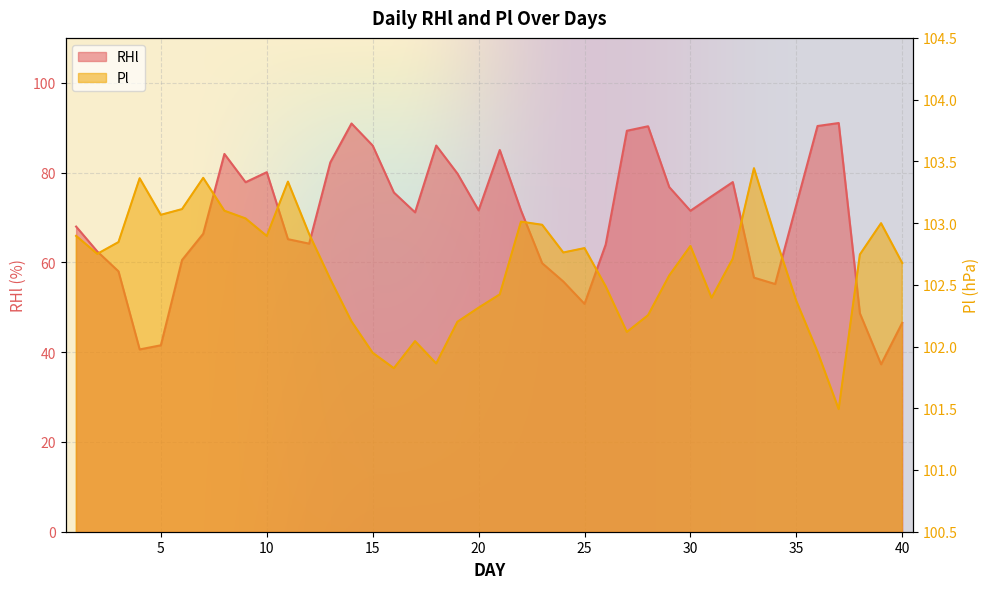

Reading left to right, what are all the values shown in this chart?

RHl: 1=68.0	2=62.4	3=58.0	4=40.6	5=41.5	6=60.5	7=66.4	8=84.2	9=77.9	10=80.1	11=65.2	12=64.2	13=82.3	14=90.9	15=86.0	16=75.6	17=71.1	18=86.0	19=79.8	20=71.6	21=85.0	22=71.6	23=59.8	24=55.7	25=50.8	26=64.0	27=89.3	28=90.3	29=76.8	30=71.5	31=74.7	32=77.9	33=56.6	34=55.2	35=72.8	36=90.4	37=91.0	38=48.6	39=37.3	40=46.5
Pl: 1=102.9	2=102.8	3=102.8	4=103.4	5=103.1	6=103.1	7=103.4	8=103.1	9=103.0	10=102.9	11=103.3	12=102.9	13=102.5	14=102.2	15=101.9	16=101.8	17=102.0	18=101.9	19=102.2	20=102.3	21=102.4	22=103.0	23=103.0	24=102.8	25=102.8	26=102.5	27=102.1	28=102.3	29=102.6	30=102.8	31=102.4	32=102.7	33=103.4	34=102.9	35=102.4	36=102.0	37=101.5	38=102.7	39=103.0	40=102.7